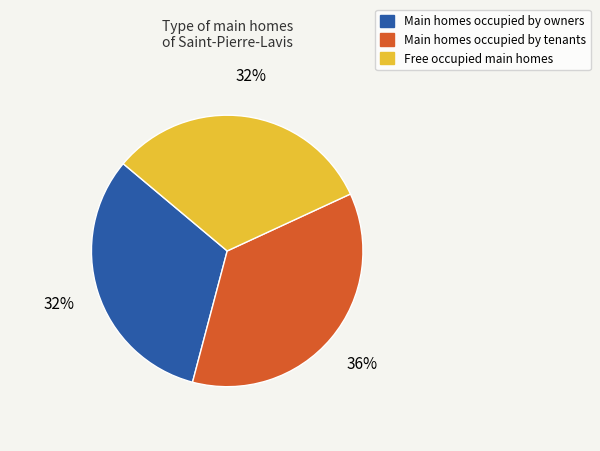

To the nearest percent, what is the difference between the largest and smallest slice percentages?

4%